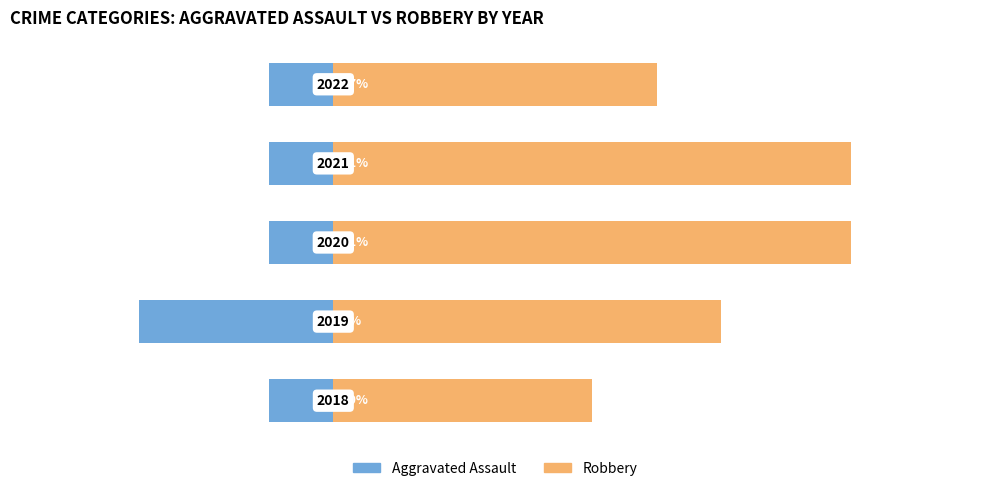

How many Aggravated Assault values are between -1 and 0?

4